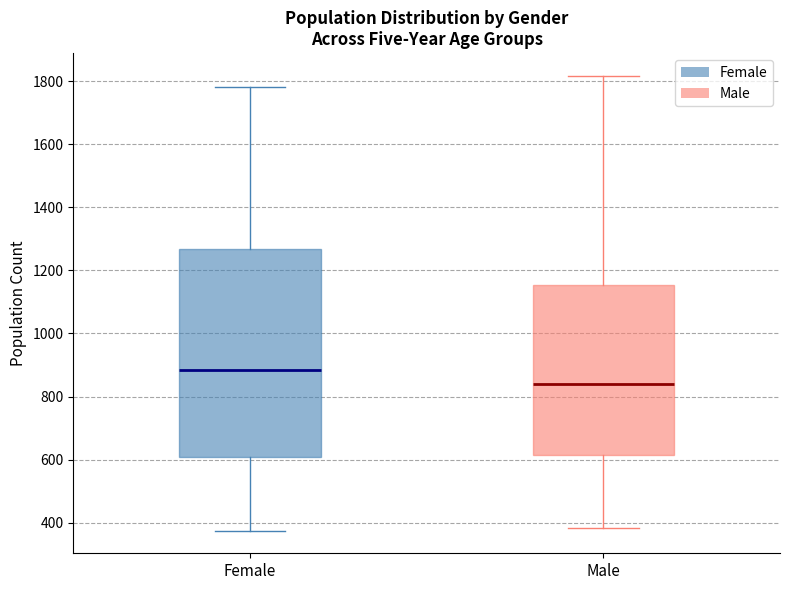

Which box is the tallest, from its lower edge to its upper edge?

Female